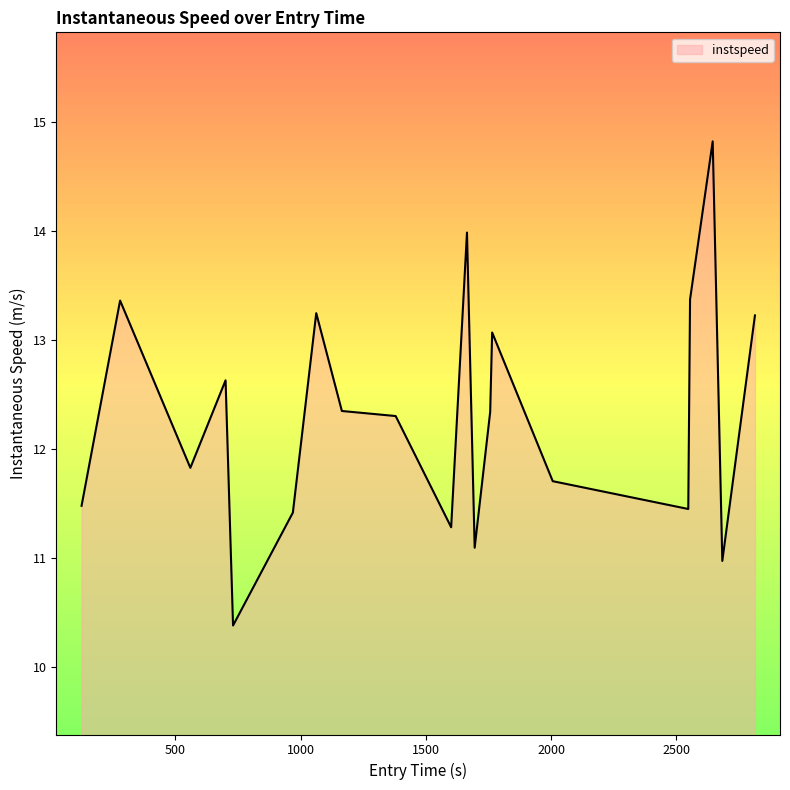

What is the difference between the maximum and minimum values?

4.4